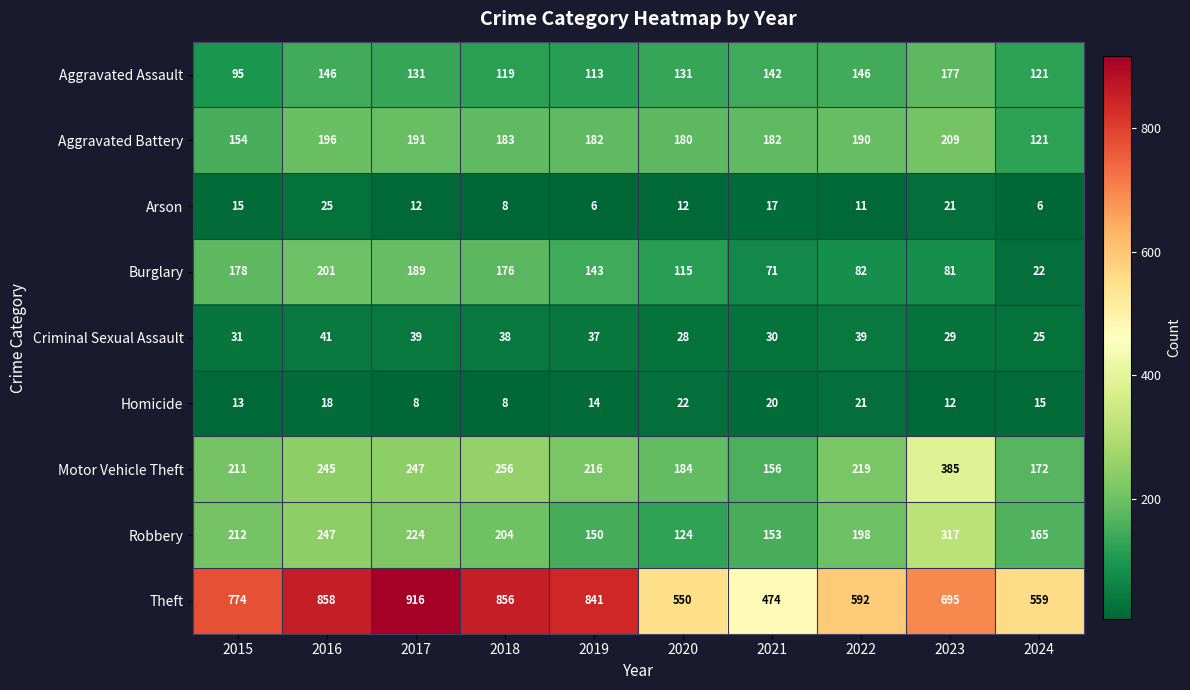

The Theft series shows 794 at 2022. True or false?

False